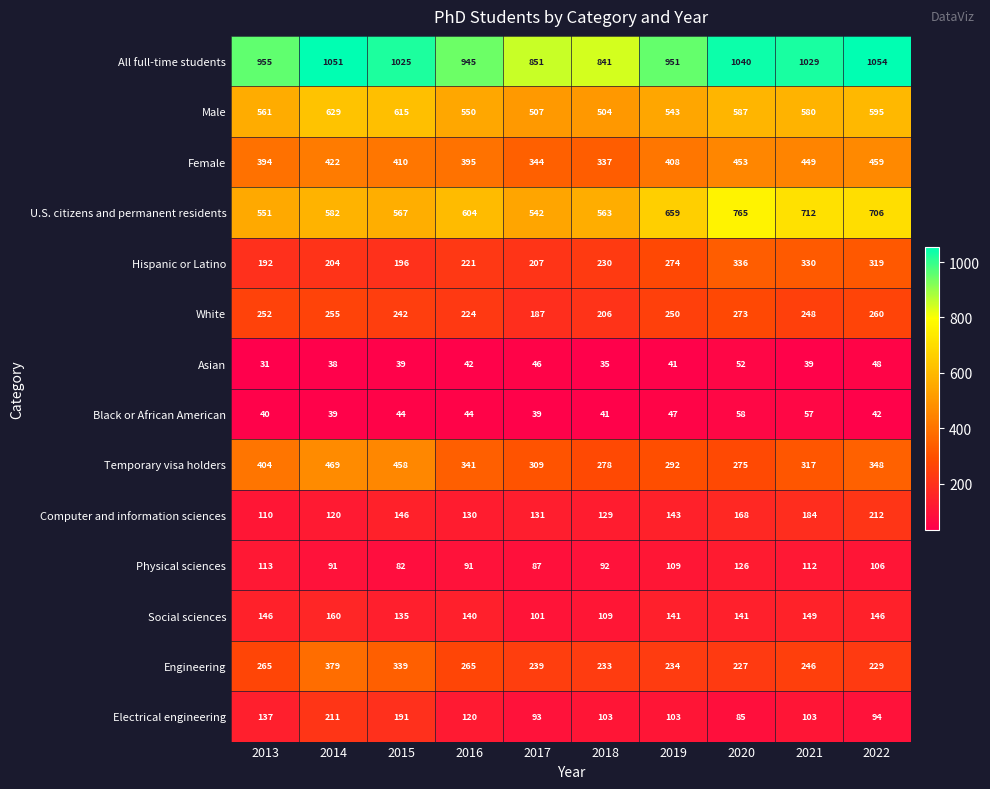

True or false: U.S. citizens and permanent residents has a value of 659 at 2019.

True